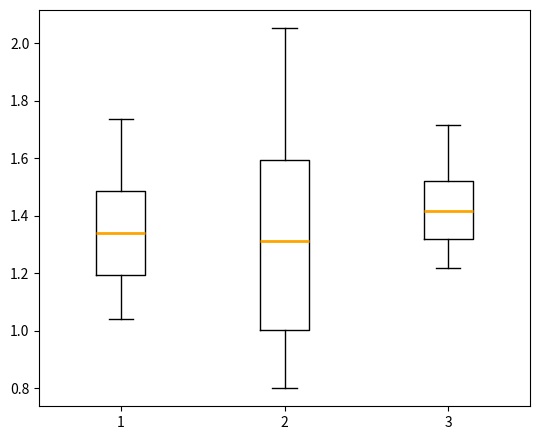

Where does the upper whisker of the box at x = 1 end on the y-axis? The values are not printed on the chart, so give them approximately, as read against the axis.

1.74